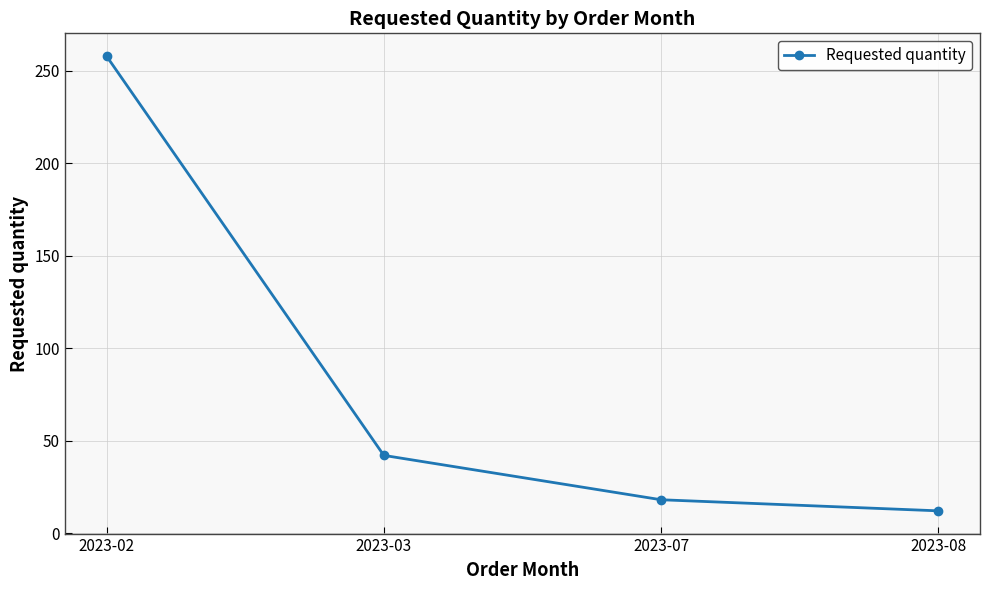

Read the value at 2023-08.

12